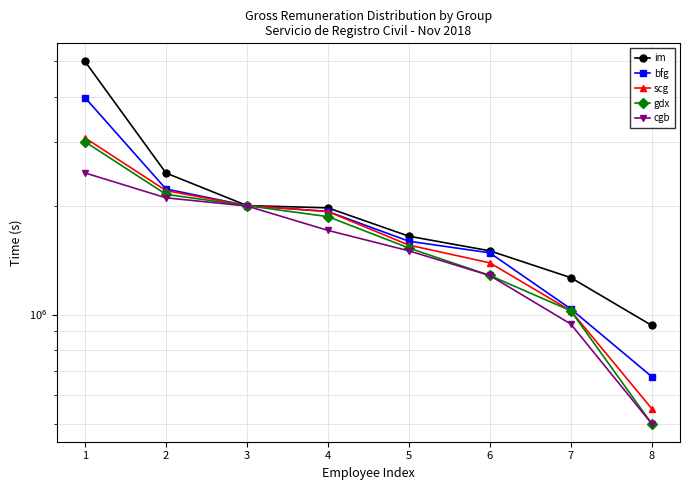

At 5, list the series in order from largest to smallest.

im, bfg, scg, gdx, cgb